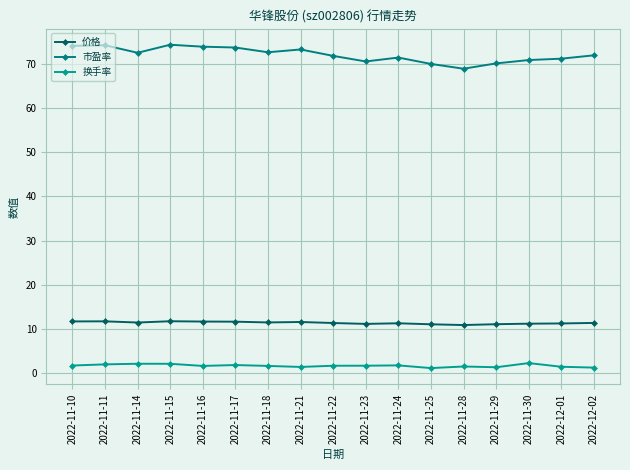

True or false: 价格 and 换手率 cross at least once.

False